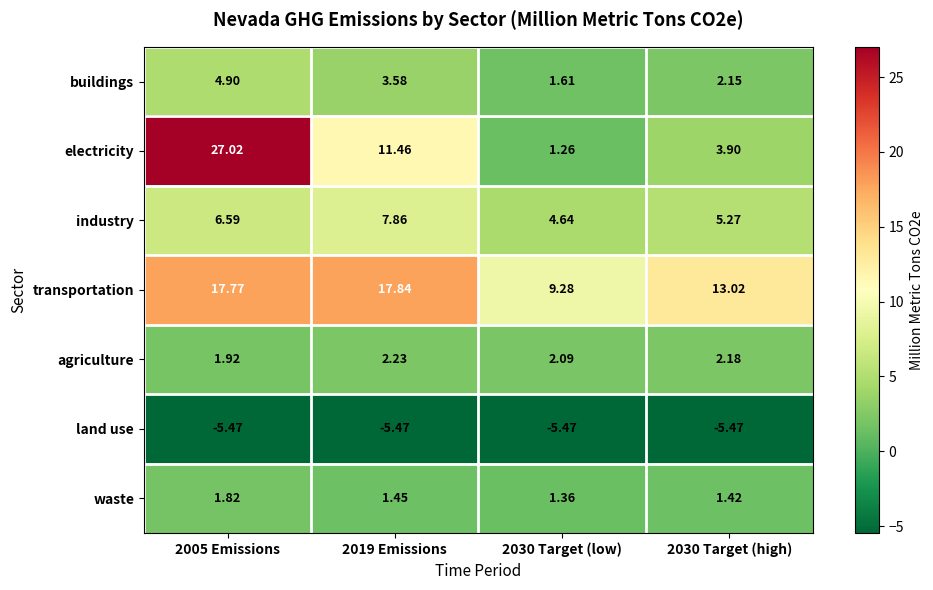

At which category is the sum across all series the highest?

2005 Emissions